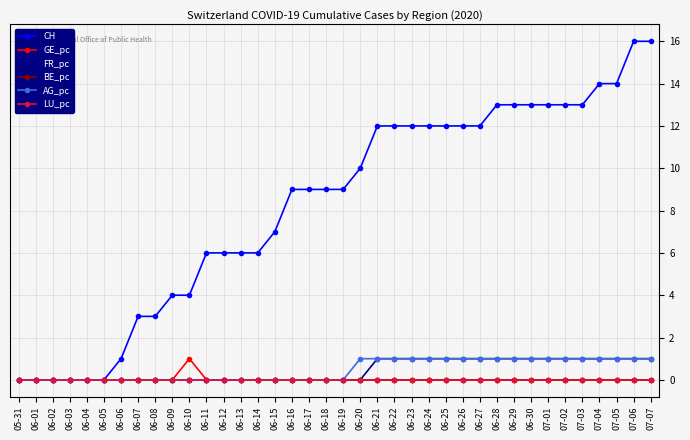

What position from the right is 06-01?

37